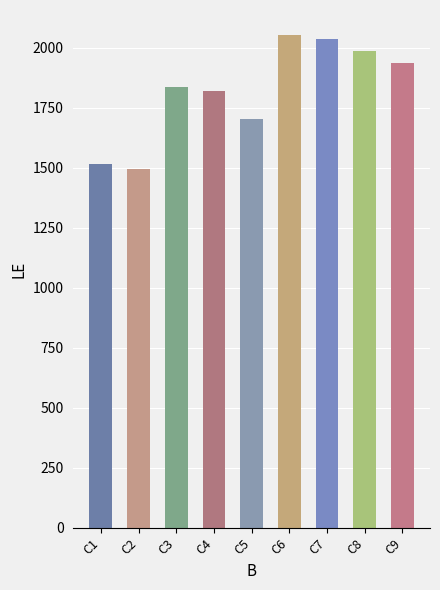

What is the change in value from C2 to C8?

+493